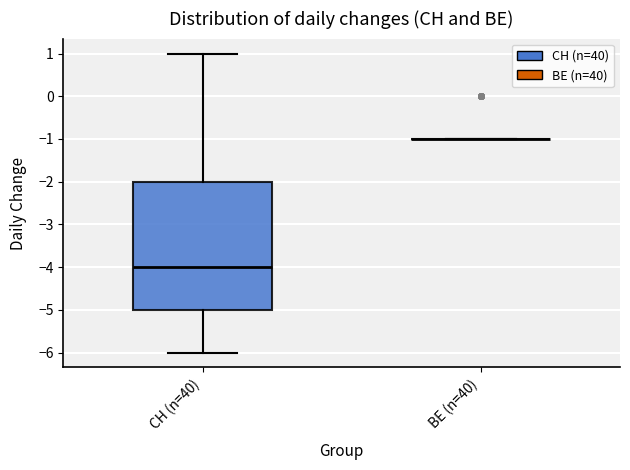

Comparing the boxes themselves (not the whiskers), which one is the tallest?

CH (n=40)